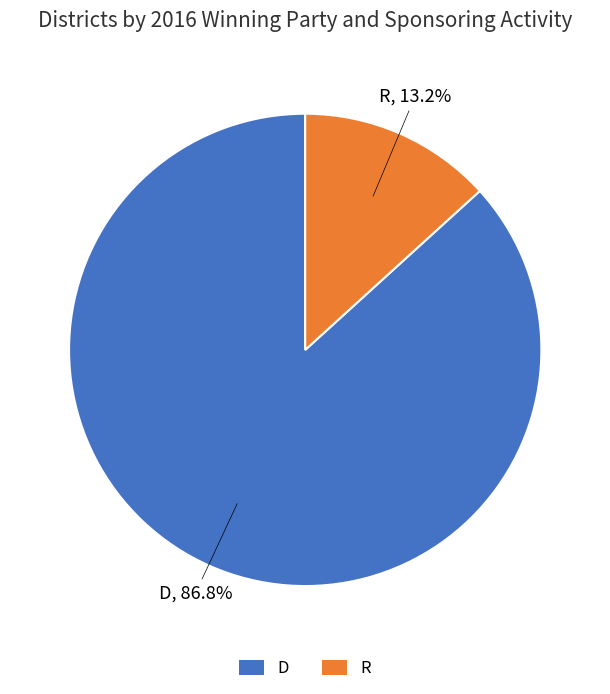

Rank the categories by value from highest to lowest.

D, R